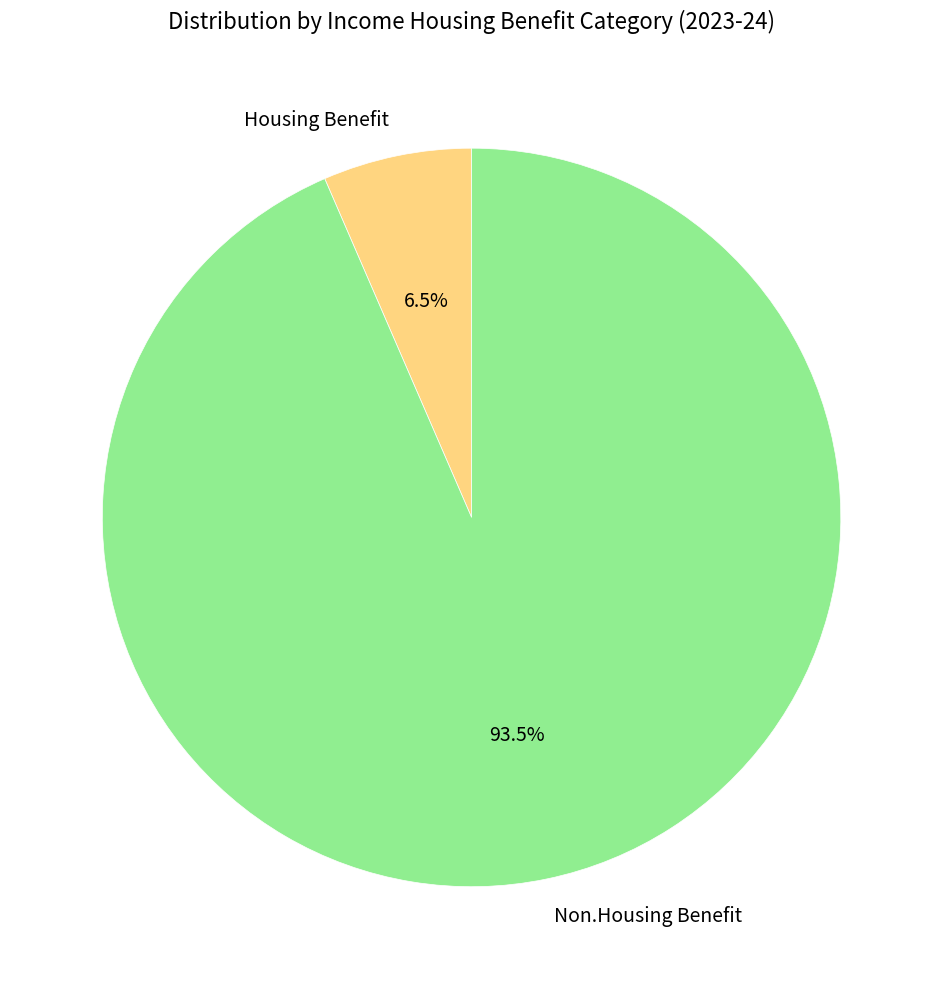

Combined, do Non.Housing Benefit and Housing Benefit account for over 50%?

Yes